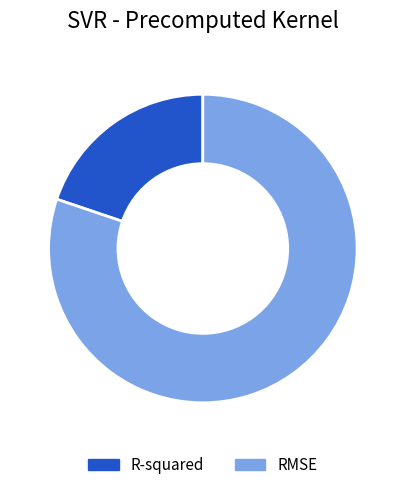

Is there a majority slice in this chart?

Yes